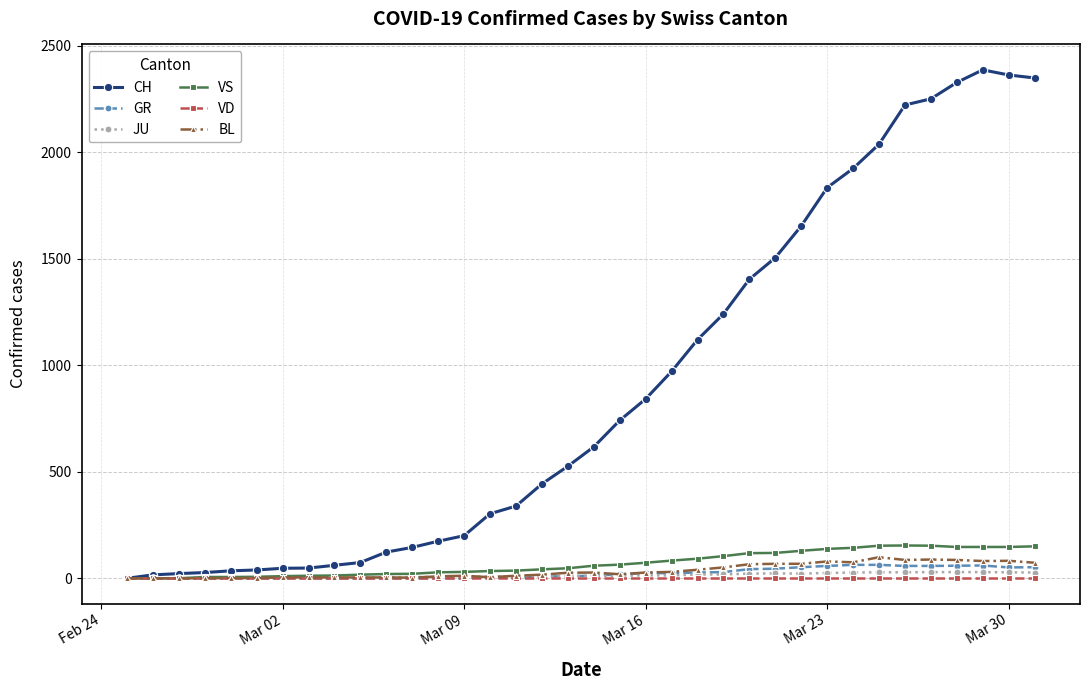

Which series has the largest total across all categories?

CH